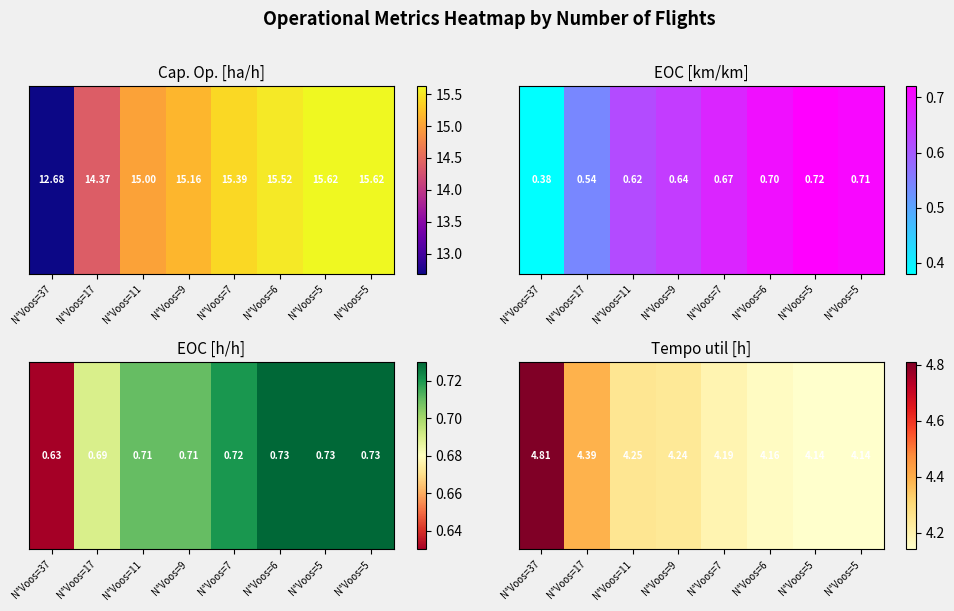

What is the difference between the maximum and minimum values?

0.7